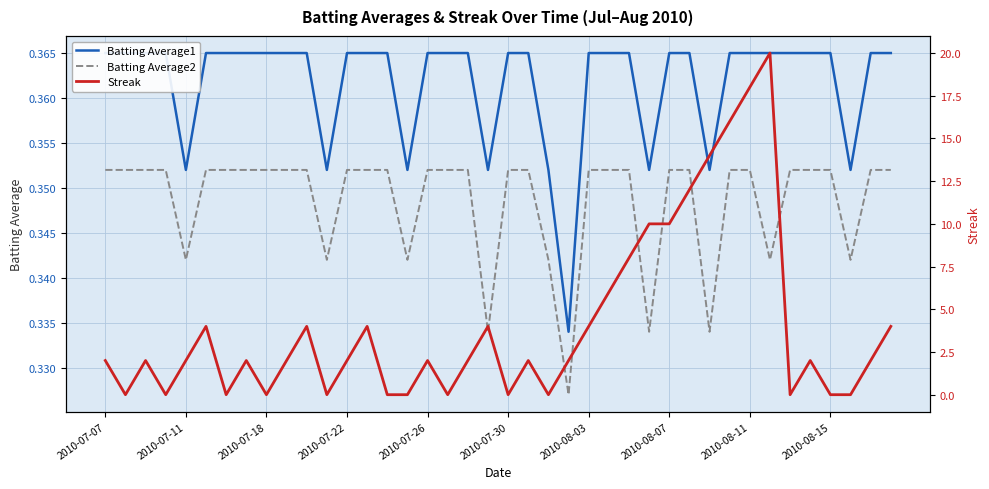

Read the Batting Average1 value at 2010-07-18.

0.4